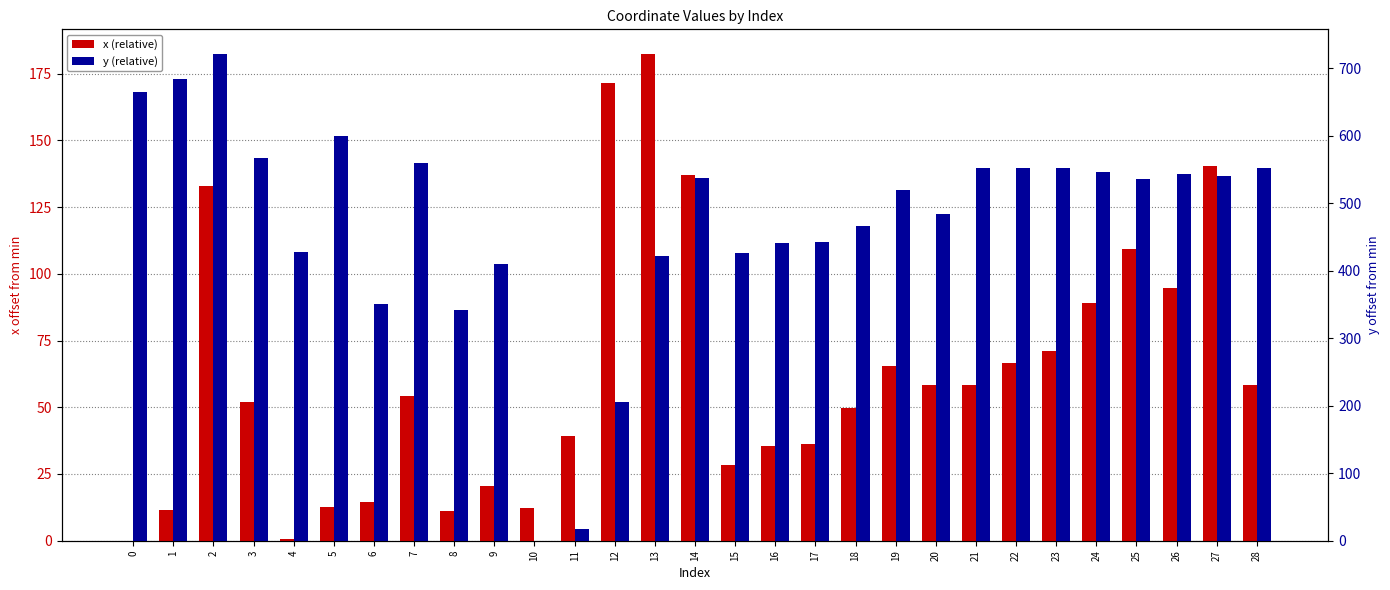

How many positive values does the y (relative) series have?

28